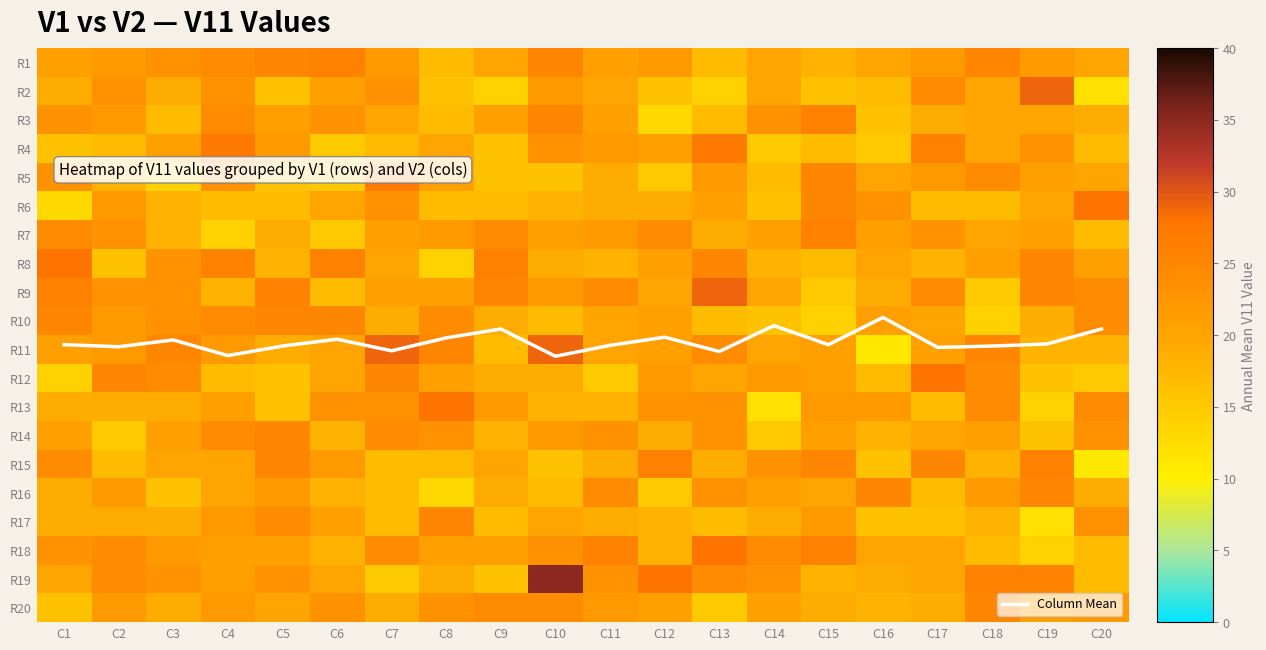

What is the total value across all series at C6?

415.6